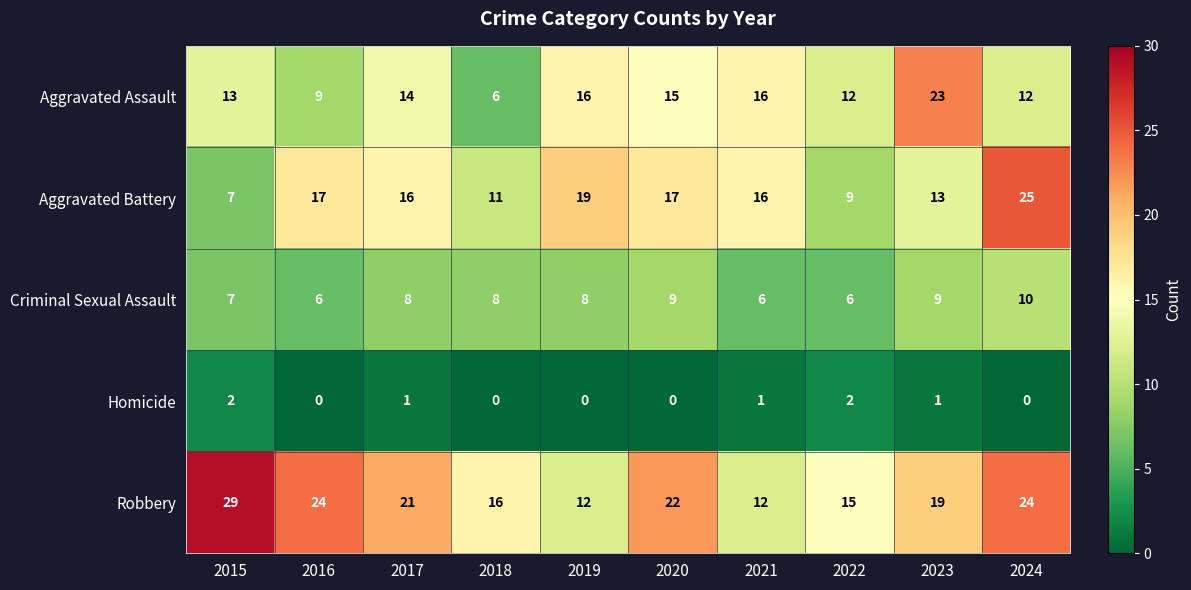

What is the lowest value of the Aggravated Assault series?

6